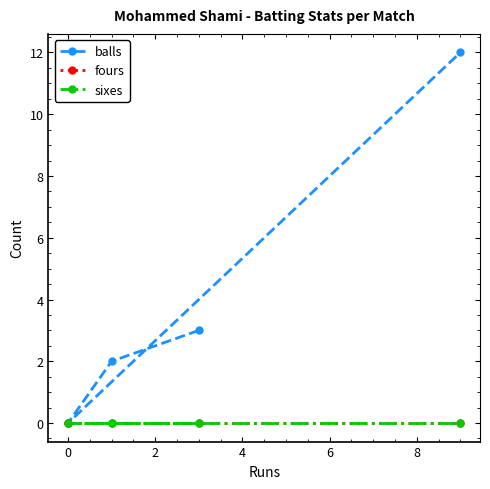

Reading left to right, list all the values displayed in this chart.

balls: 3	2	0	12
fours: 0	0	0	0
sixes: 0	0	0	0